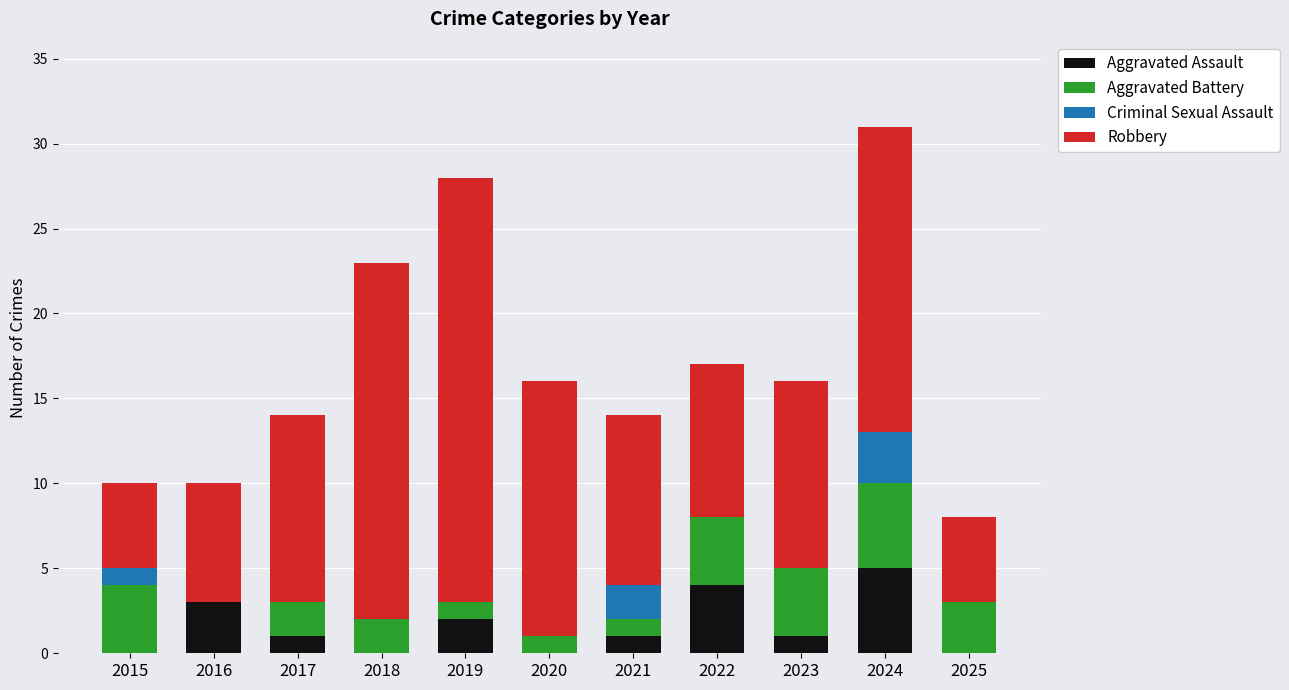

True or false: Aggravated Assault has a value of 3 at 2020.

False